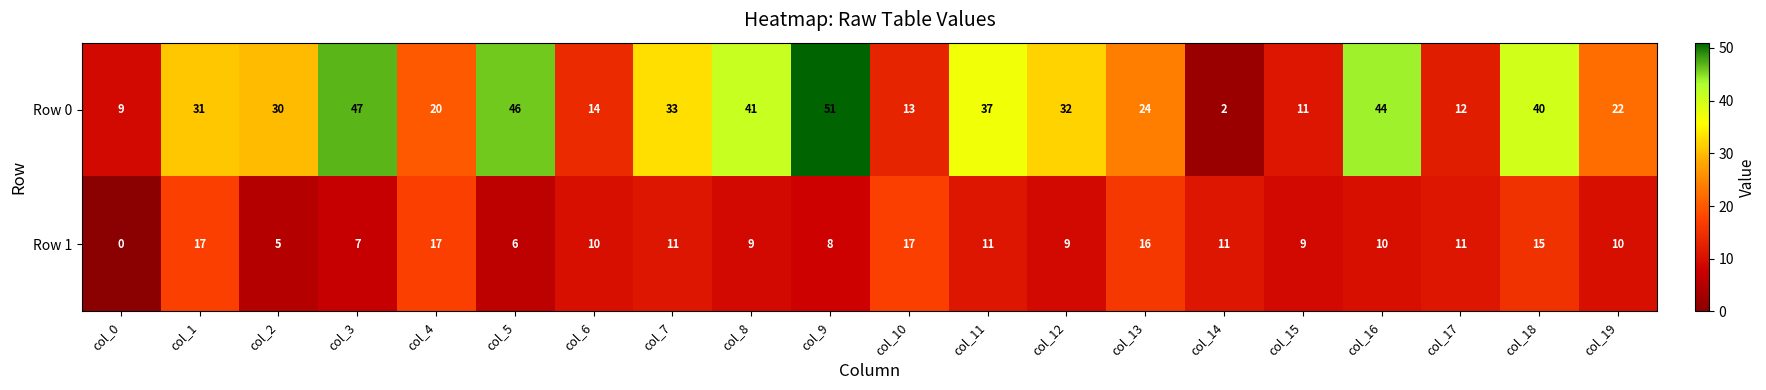

How many categories are shown in the chart?

20